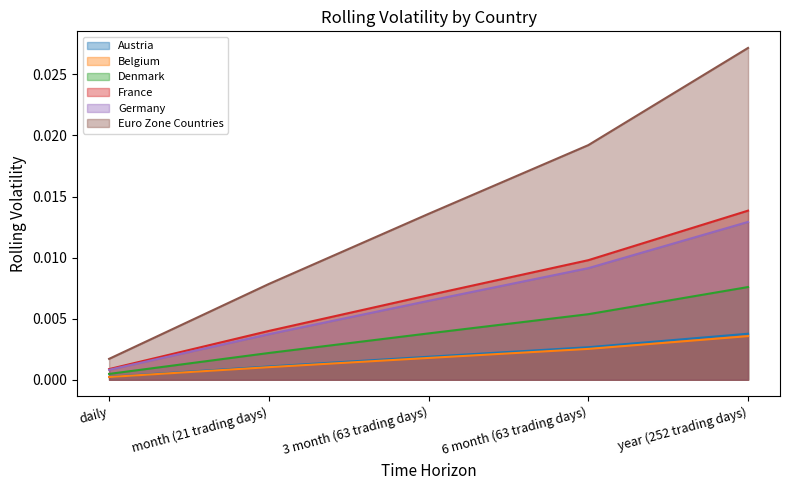

True or false: Belgium has more than 2 points higher than both neighbors.

False